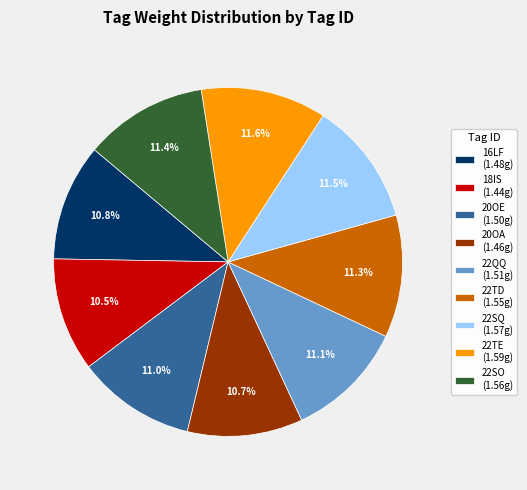

Combined, do 22SQ (1.57g) and 18IS (1.44g) account for over 50%?

No